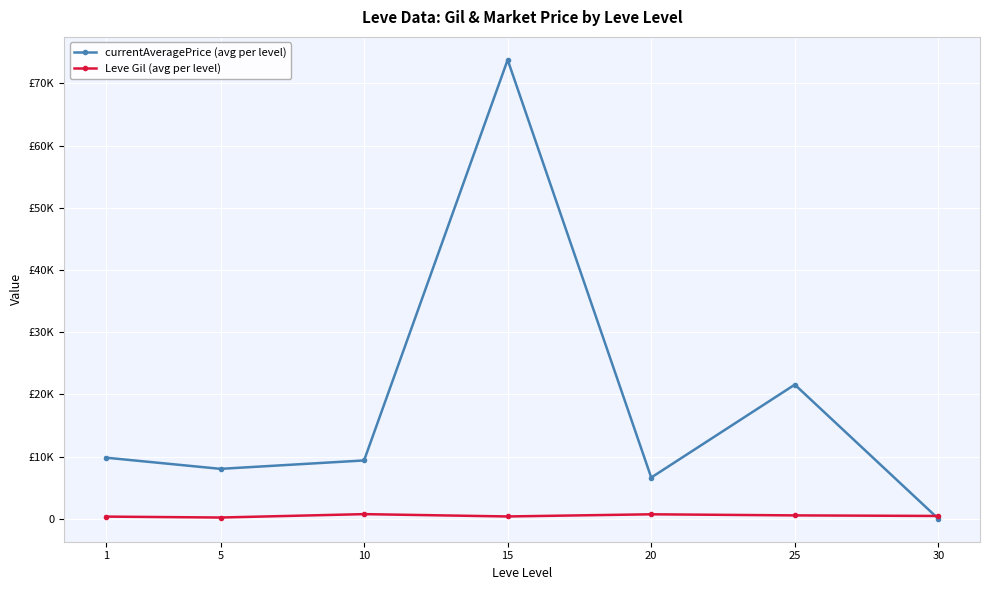

How many intersections are there between currentAveragePrice (avg per level) and Leve Gil (avg per level)?

1